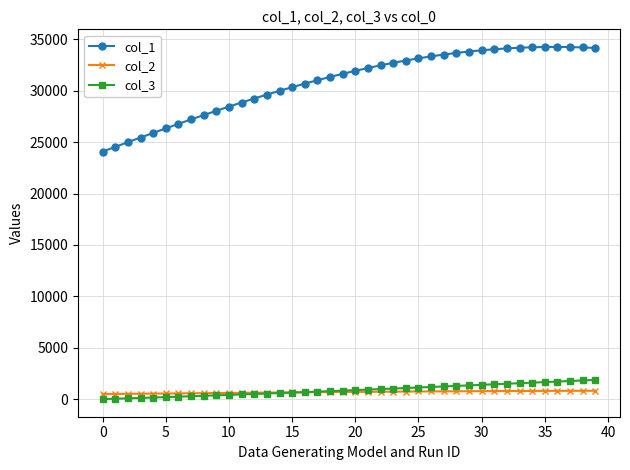

True or false: col_2 and col_1 intersect in this chart.

False